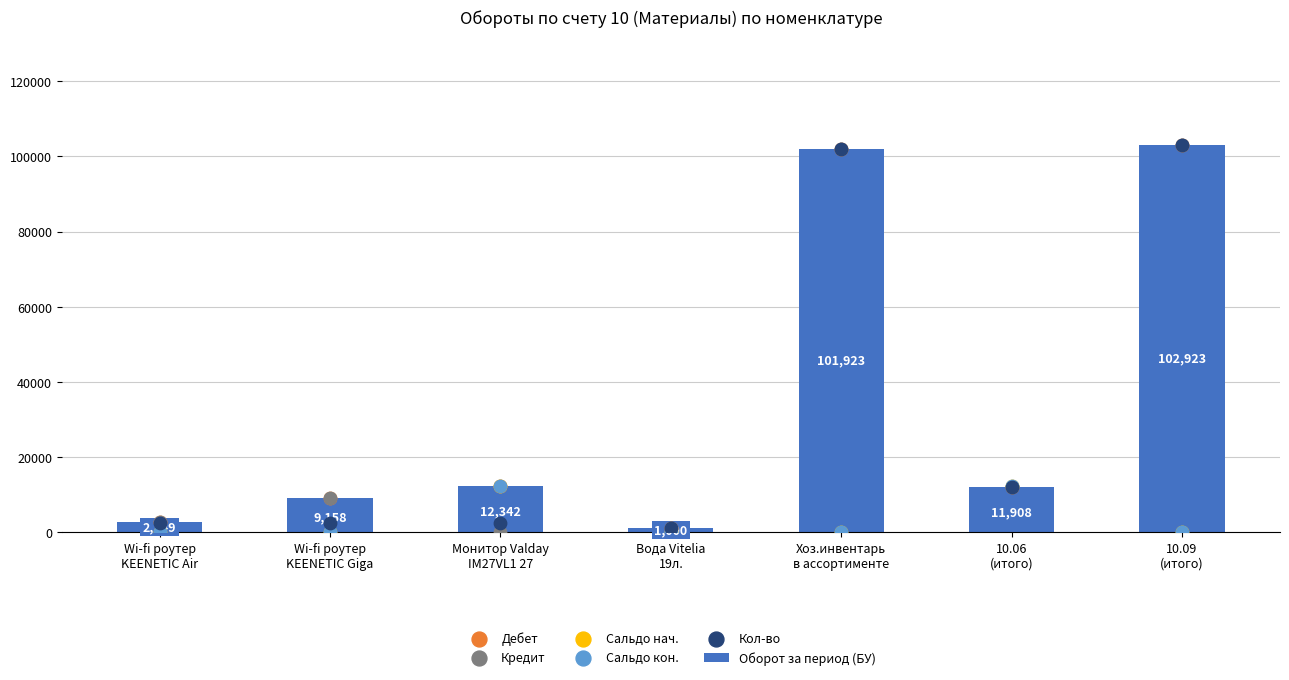

Is the value of Сальдо нач. at Хоз.инвентарь
в ассортименте greater than the value of Сальдо кон. at Вода Vitelia
19л.?

No